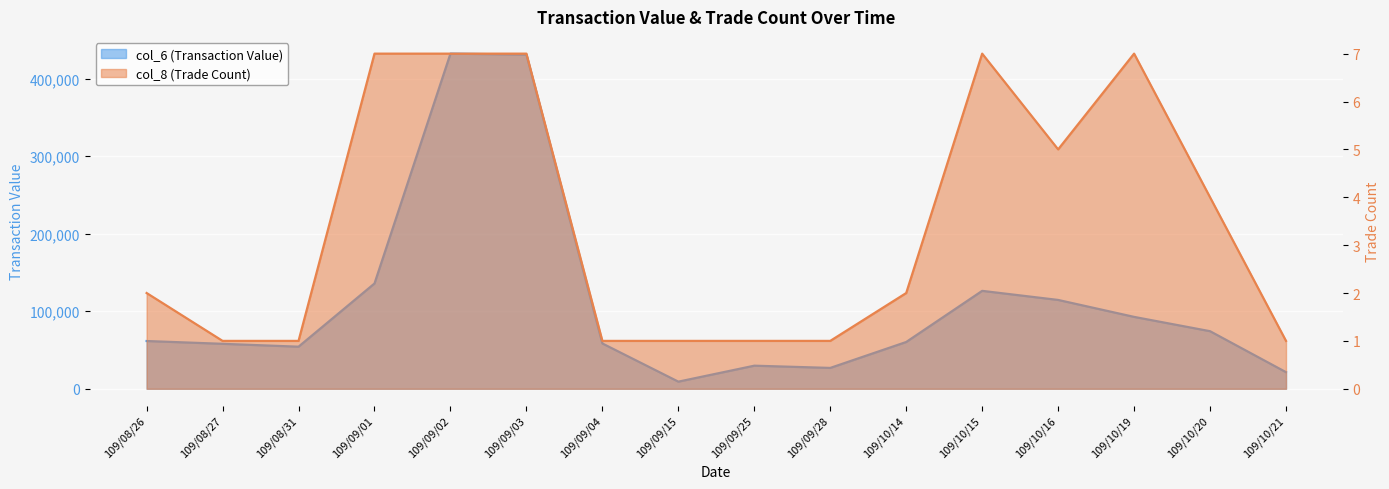

Does the chart display data point markers on the line(s)?

No